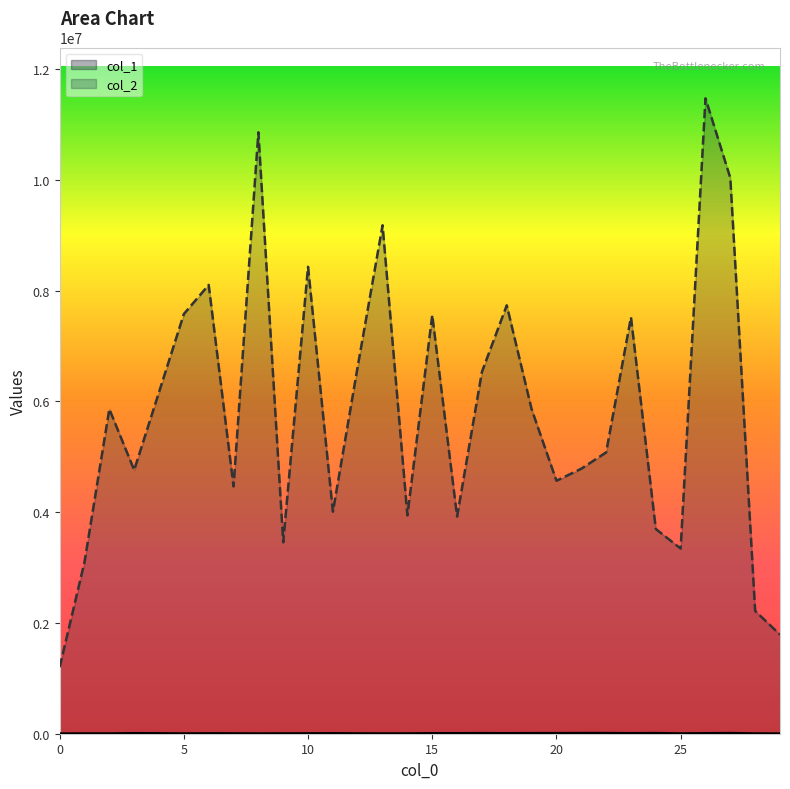

Which series has the widest spread of values?

col_2